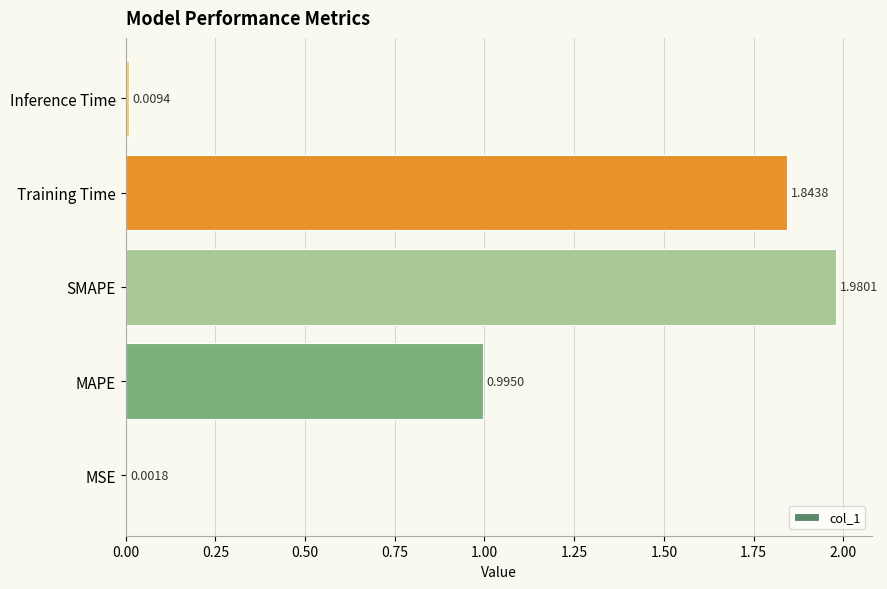

Are the bars grouped side by side (vs. stacked)?

No